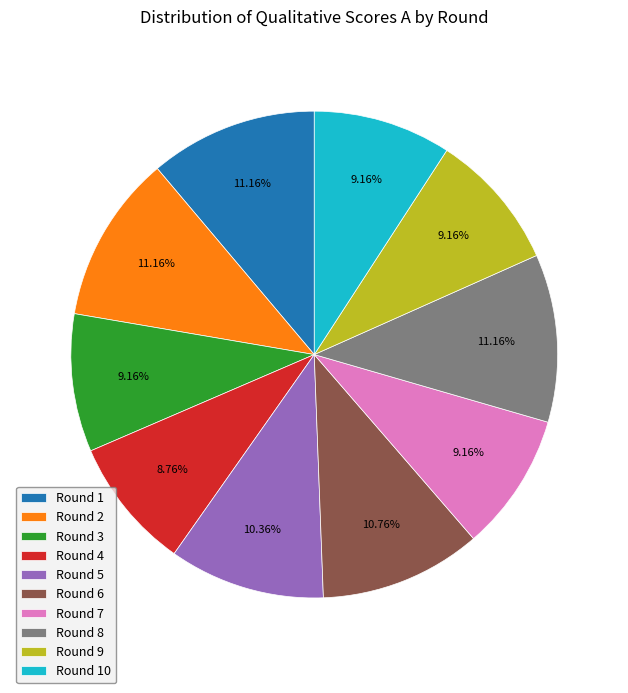

What percentage do Round 6 and Round 5 together represent?

21.1%